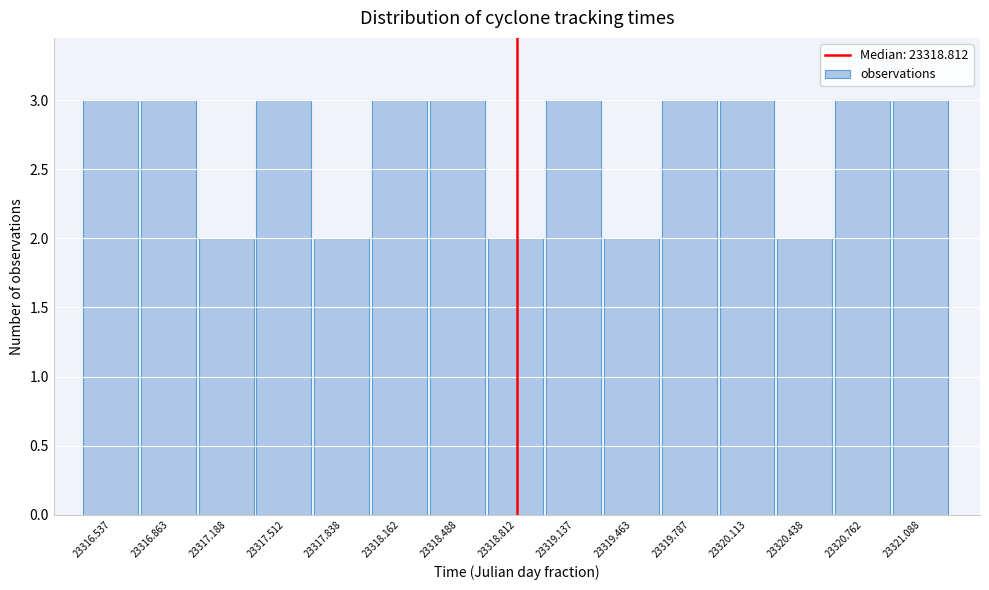

Reading left to right, transcribe this chart: for each bar, give the range it covers on the x-axis and its height. Neither the bar edges nor the heights are printed on the chart, so give them approximately, as read against the axes.

23316.375 to 23316.700: 3
23316.700 to 23317.025: 3
23317.025 to 23317.350: 2
23317.350 to 23317.675: 3
23317.675 to 23318.000: 2
23318.000 to 23318.325: 3
23318.325 to 23318.650: 3
23318.650 to 23318.975: 2
23318.975 to 23319.300: 3
23319.300 to 23319.625: 2
23319.625 to 23319.950: 3
23319.950 to 23320.275: 3
23320.275 to 23320.600: 2
23320.600 to 23320.925: 3
23320.925 to 23321.250: 3